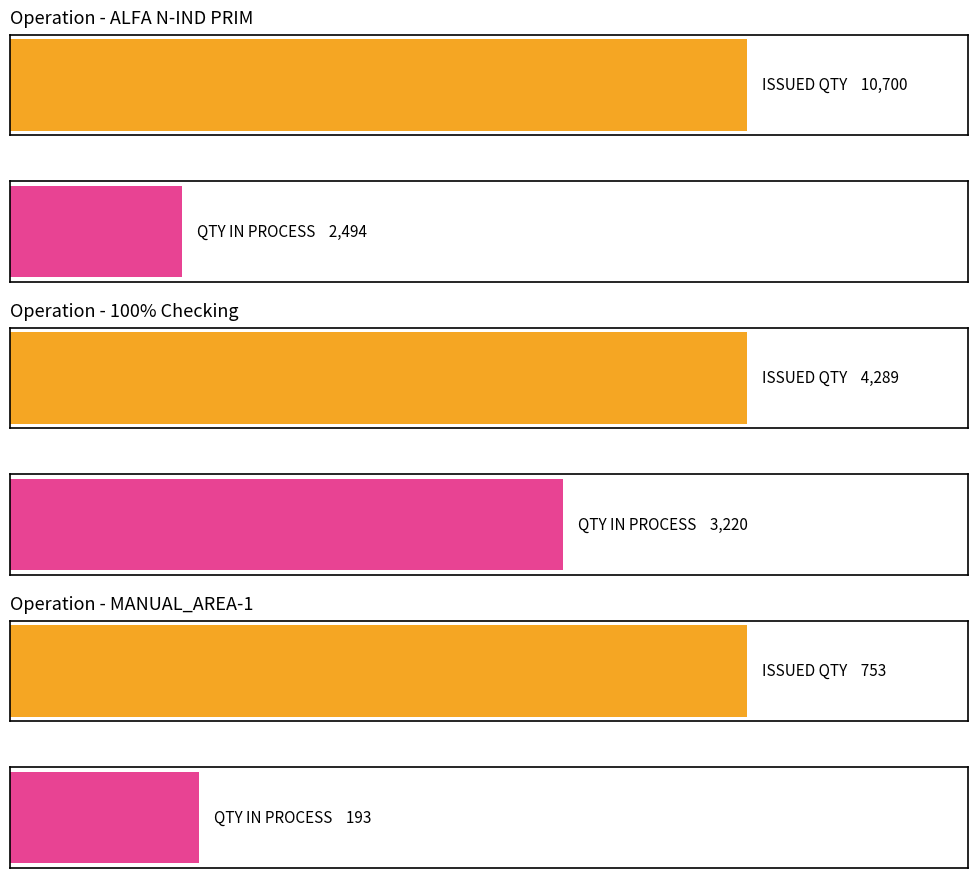

Which series has the largest range (max minus min)?

ISSUED QTY